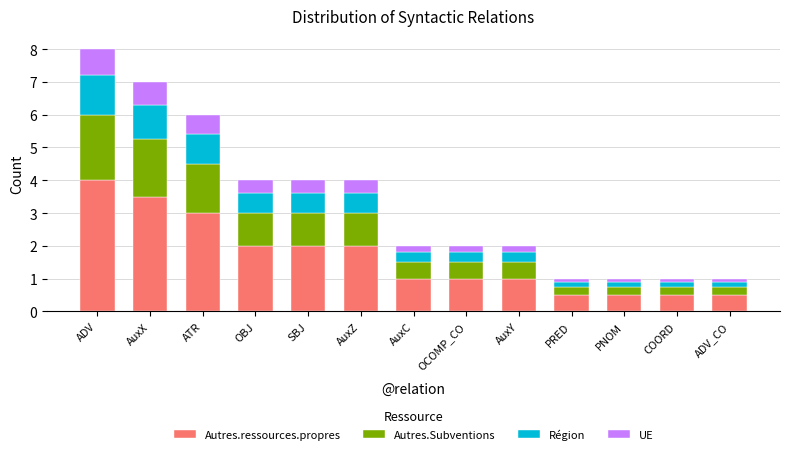

How many series are shown in this chart?

4